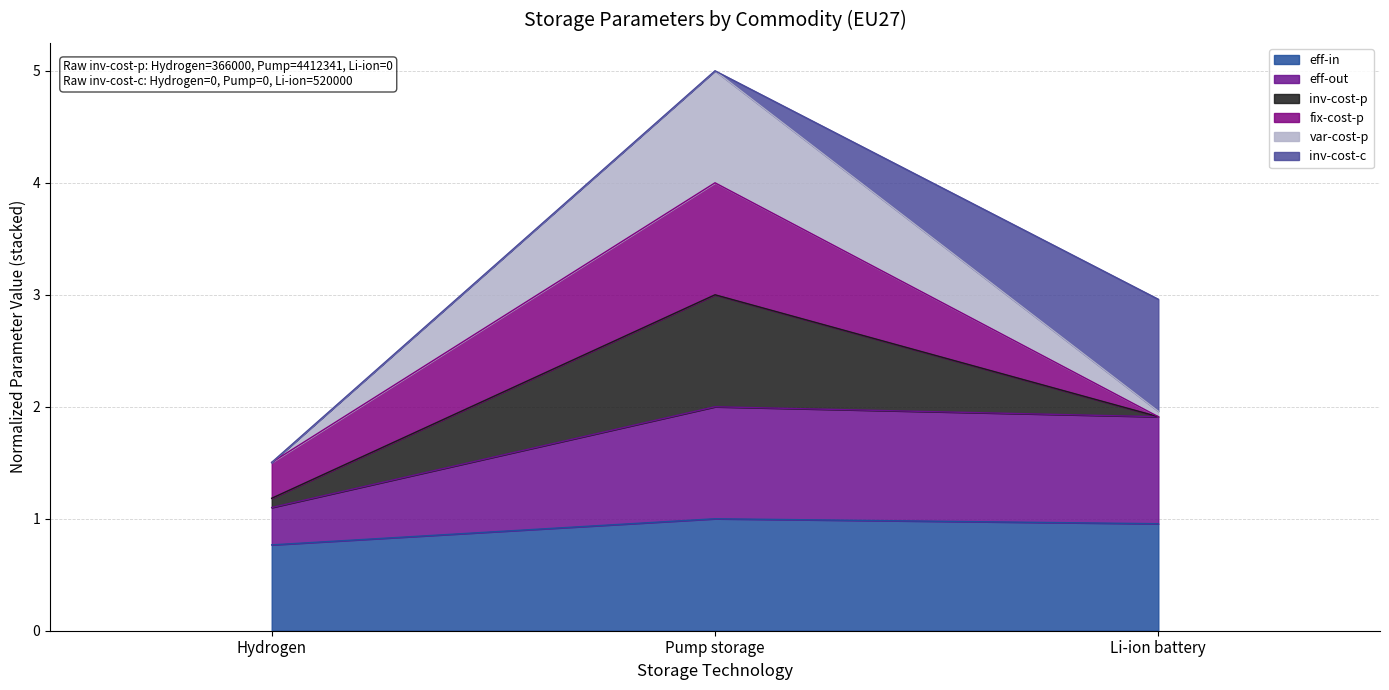

Does the chart have visible grid lines?

Yes